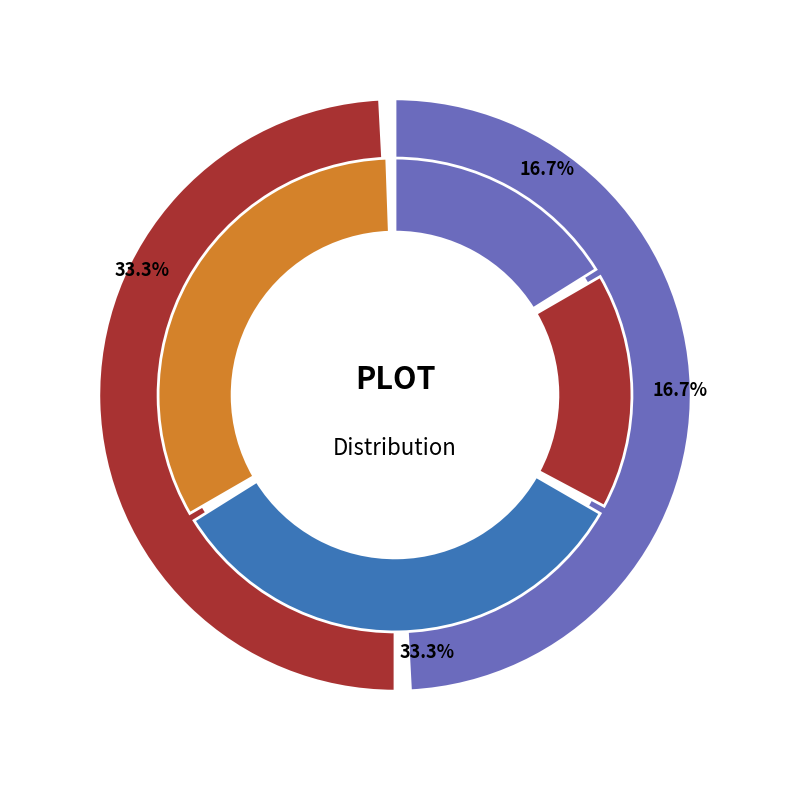

Rank the categories by value from highest to lowest.

3, 4, 1, 2